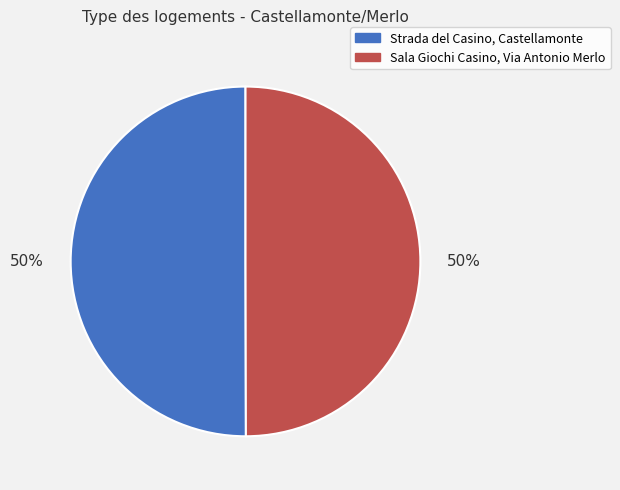

Approximately how many times larger is the value at Strada del Casino, Castellamonte compared to Sala Giochi Casino, Via Antonio Merlo?

1.0